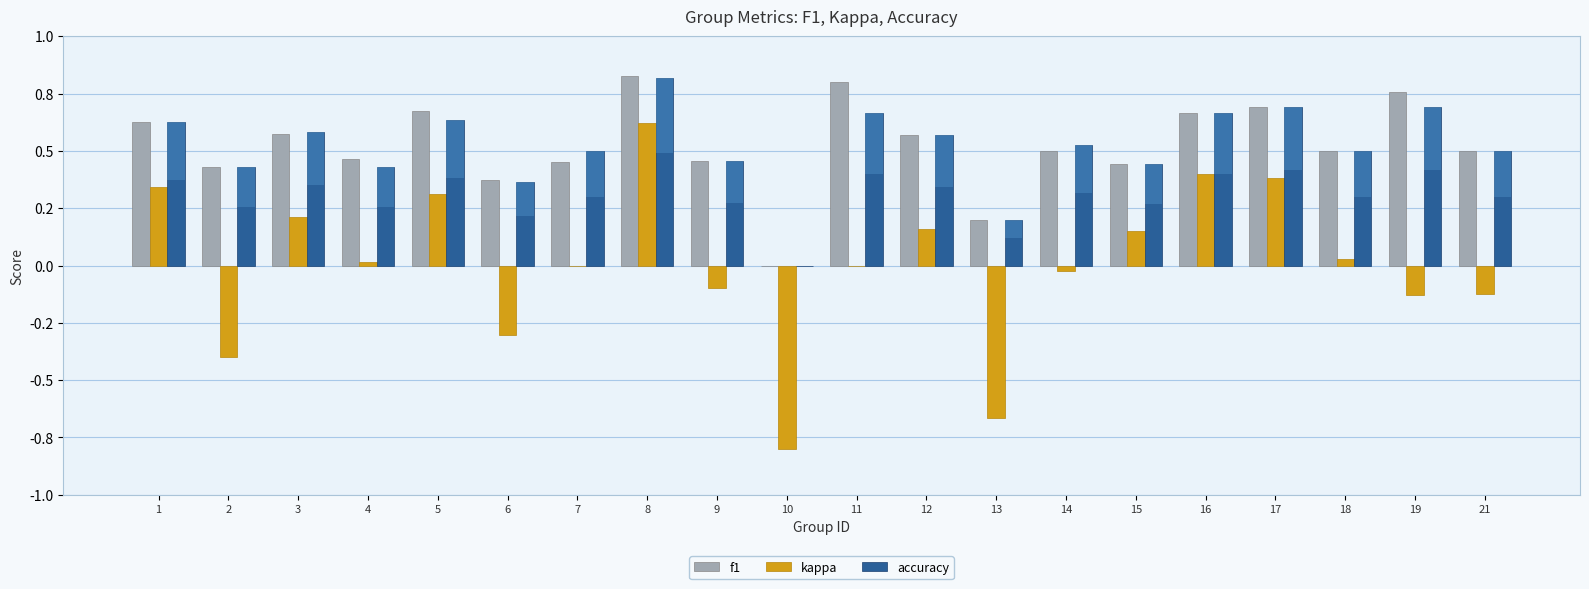

Is the value of f1 at 8 greater than the value of accuracy at 21?

Yes